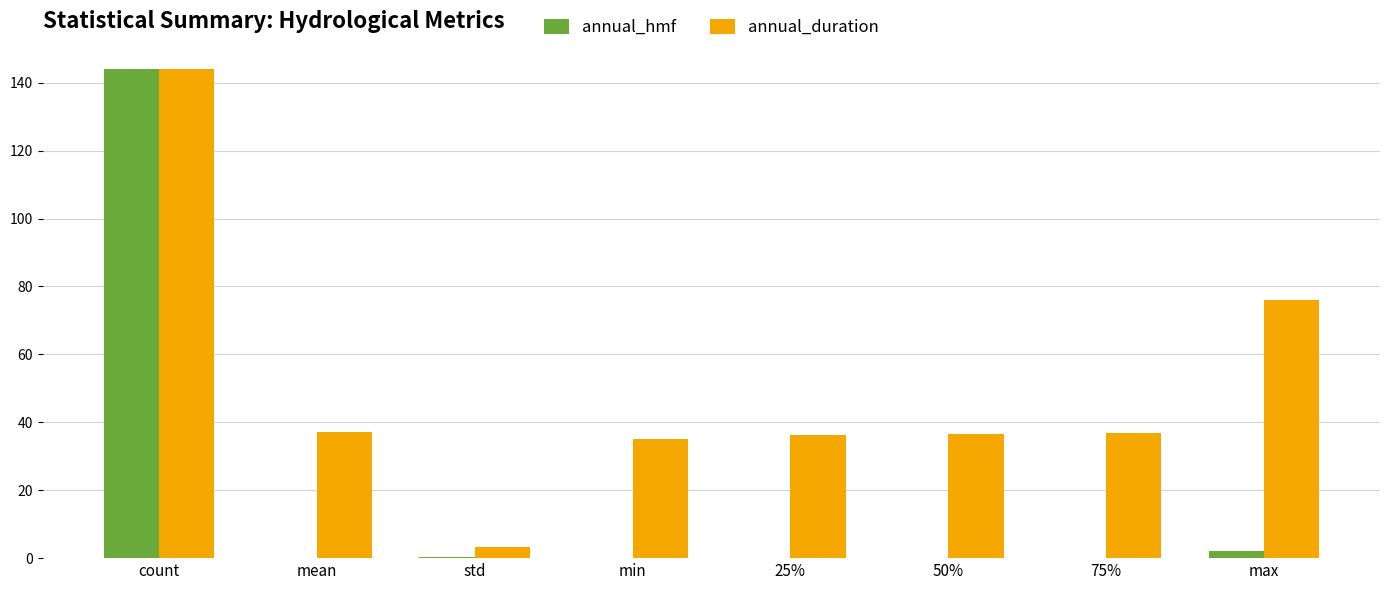

Count the number of data series in this chart.

2